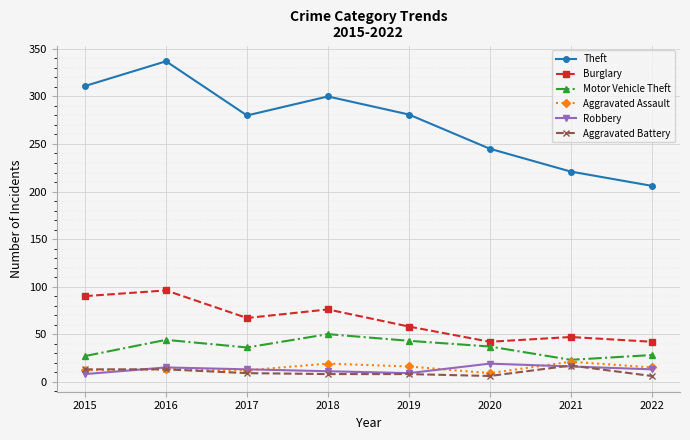

True or false: Aggravated Assault and Theft cross at least once.

False